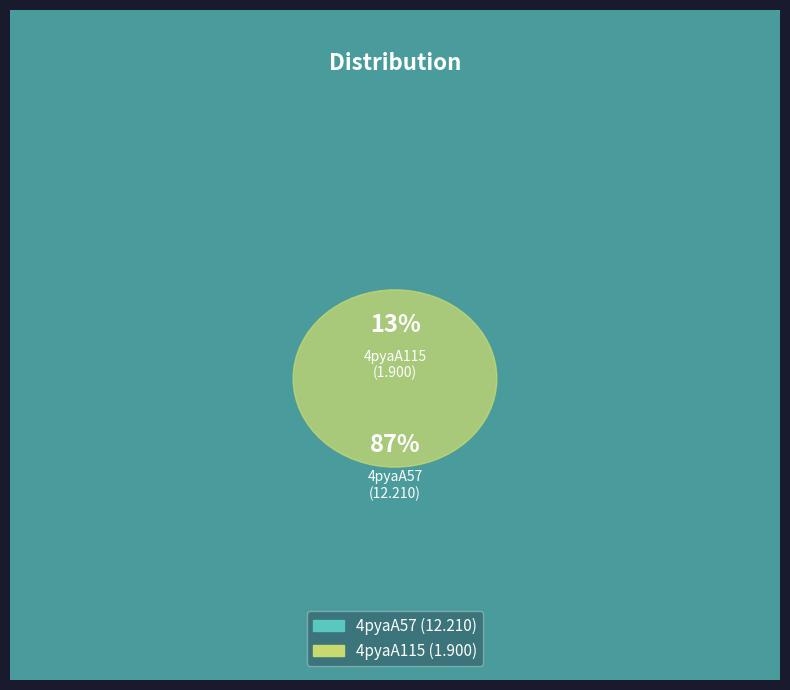

How many slices are in this pie chart?

2